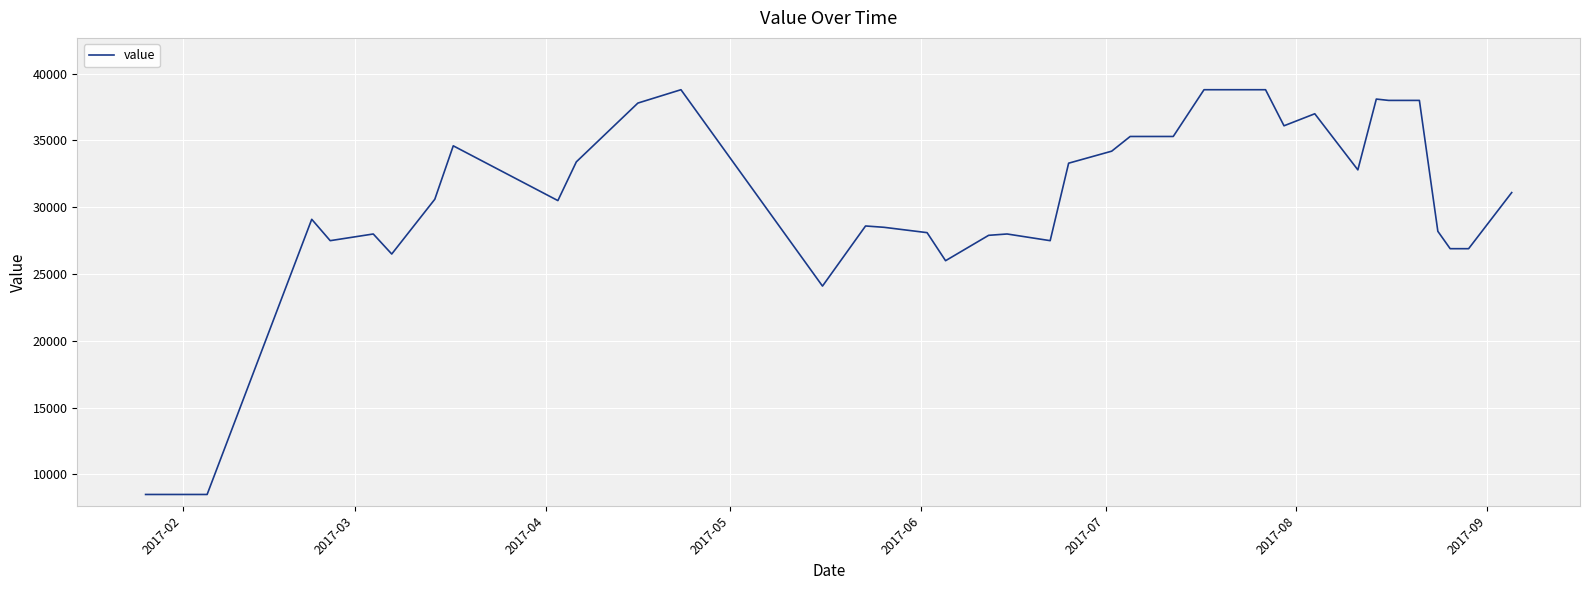

What is the maximum value shown in the chart?

38800